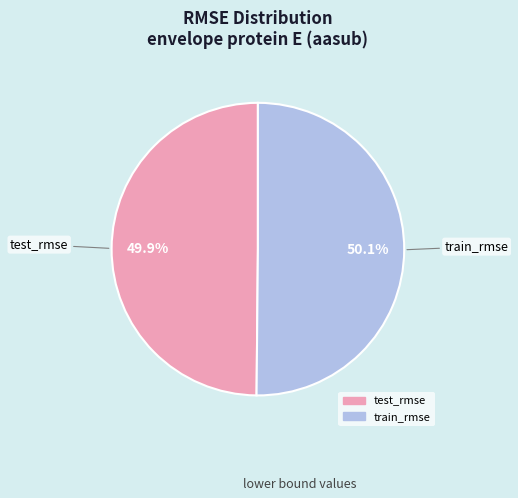

How many segments does this pie chart have?

2